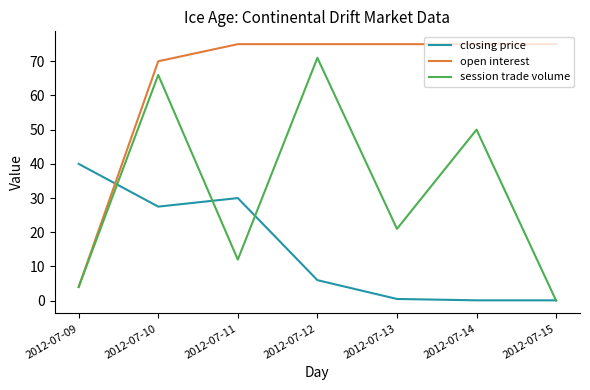

True or false: session trade volume has a value of 17.3 at 2012-07-11.

False